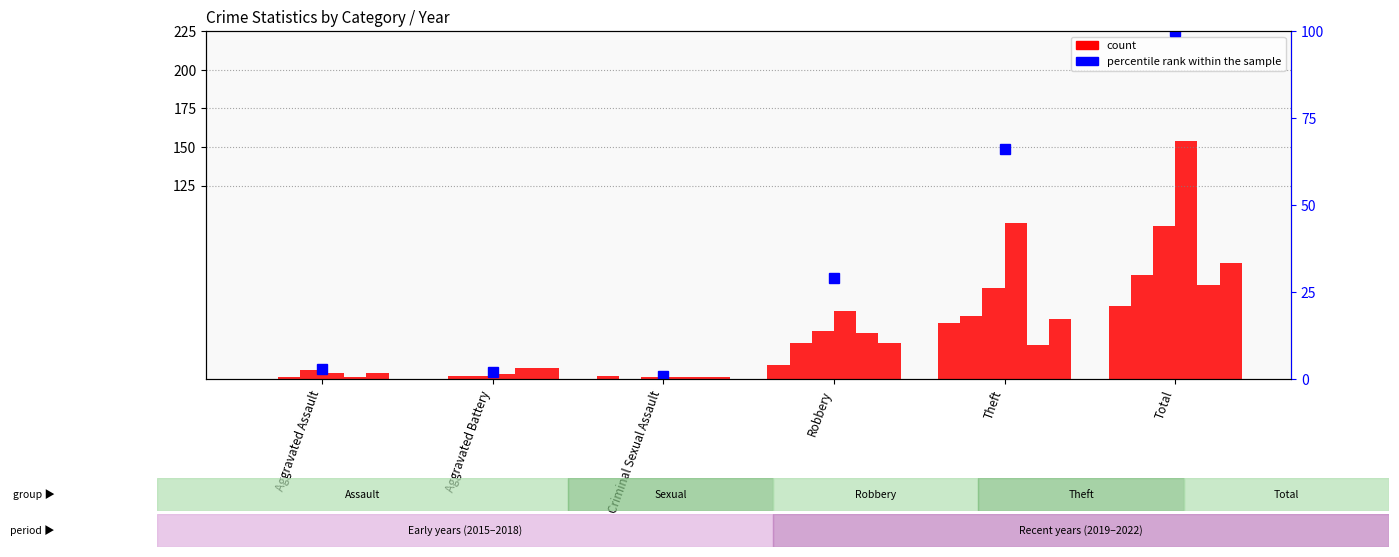

Reading left to right, transcribe all the data shown in this chart.

2019: Aggravated Assault=4	Aggravated Battery=3	Criminal Sexual Assault=1	Robbery=44	Theft=101	Total=154
2022: Aggravated Assault=4	Aggravated Battery=7	Criminal Sexual Assault=1	Robbery=23	Theft=39	Total=75
2018: Aggravated Assault=6	Aggravated Battery=2	Criminal Sexual Assault=1	Robbery=31	Theft=59	Total=99
2021: Aggravated Assault=1	Aggravated Battery=7	Criminal Sexual Assault=1	Robbery=30	Theft=22	Total=61
2015: Aggravated Assault=0	Aggravated Battery=0	Criminal Sexual Assault=2	Robbery=9	Theft=36	Total=47
2016: Aggravated Assault=1	Aggravated Battery=2	Criminal Sexual Assault=0	Robbery=23	Theft=41	Total=67